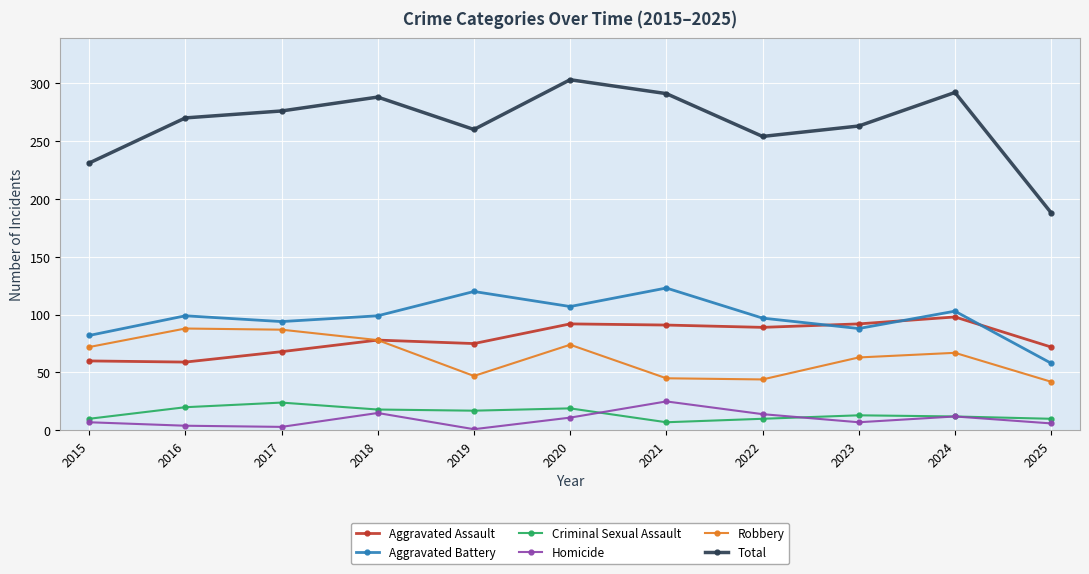

The value of Aggravated Assault at 2017 is 68. True or false?

True